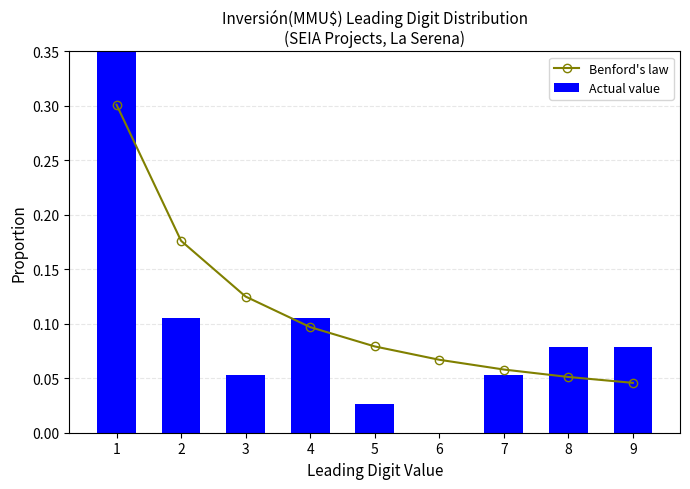

What are all the series names shown in the legend?

Benford's law, Actual value